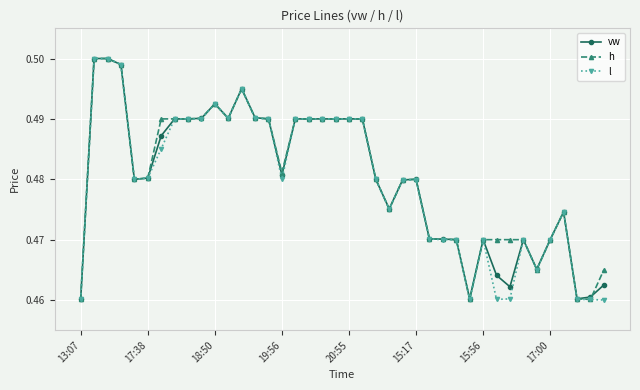

True or false: vw has more than 1 points higher than both neighbors.

True